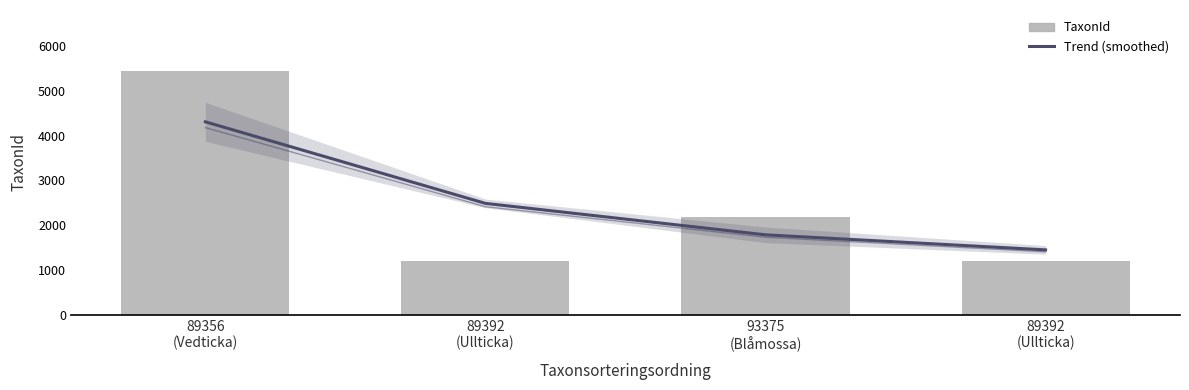

How many values in the Trend (smoothed) series exceed 2487?

2